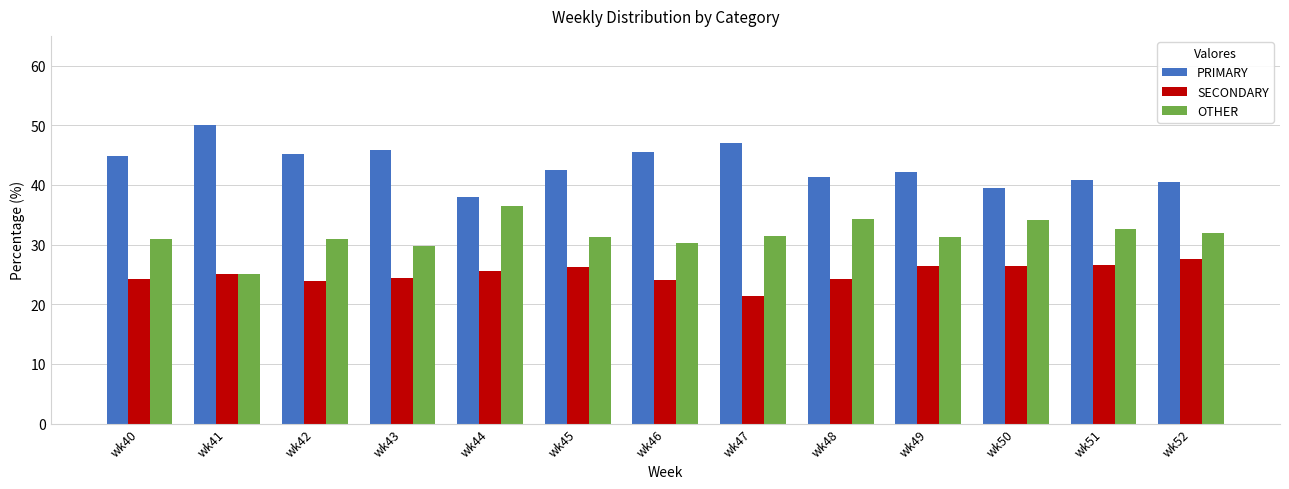

What is the spread (max minus min) of values at wk41?

25.0